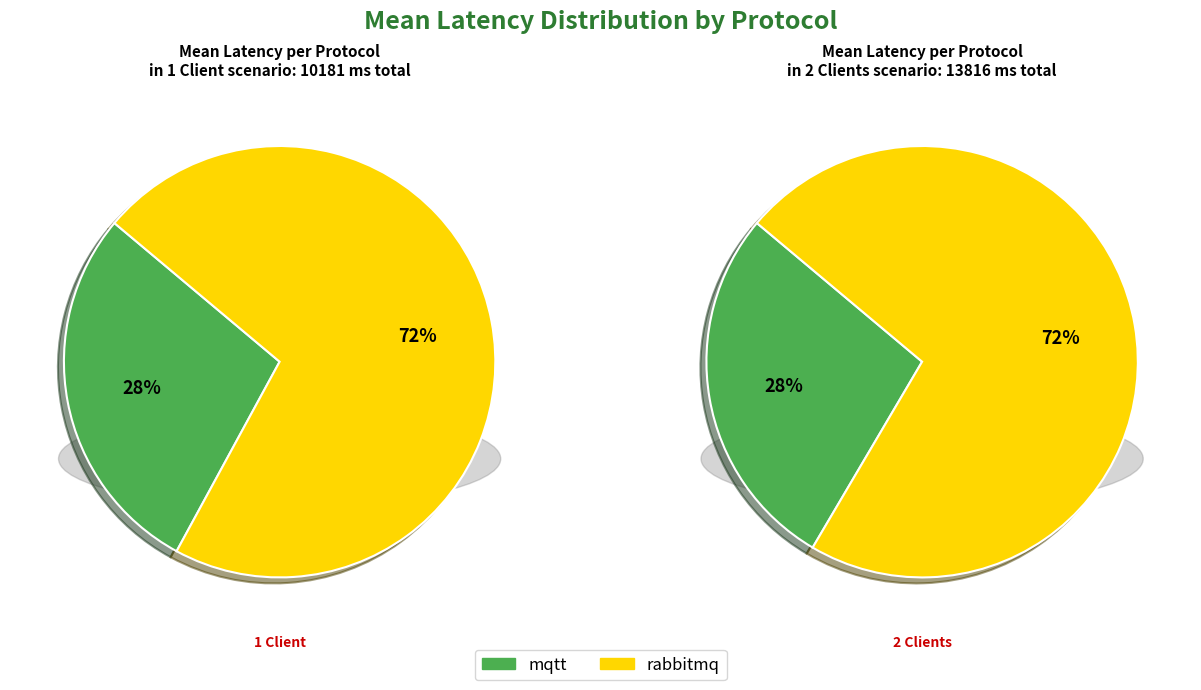

Rank the categories by value from highest to lowest.

rabbitmq, mqtt